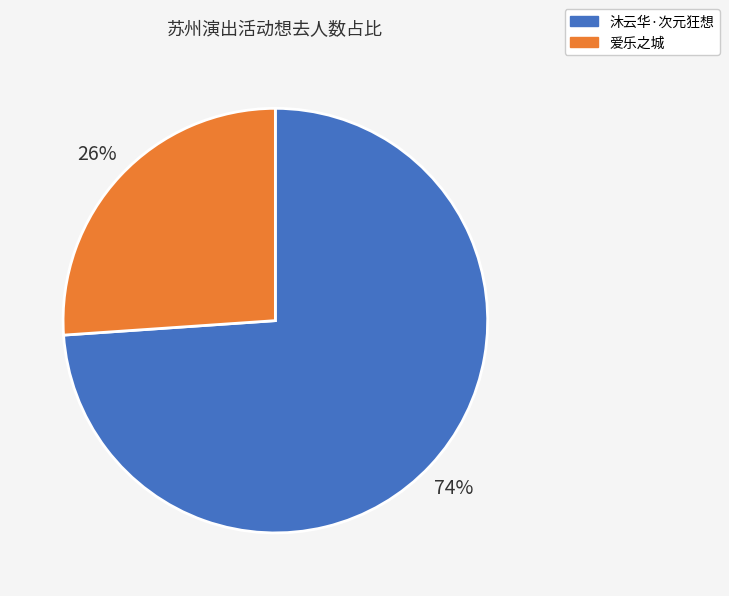

Do 爱乐之城 and 沐云华·次元狂想 together represent more than half of the pie?

Yes